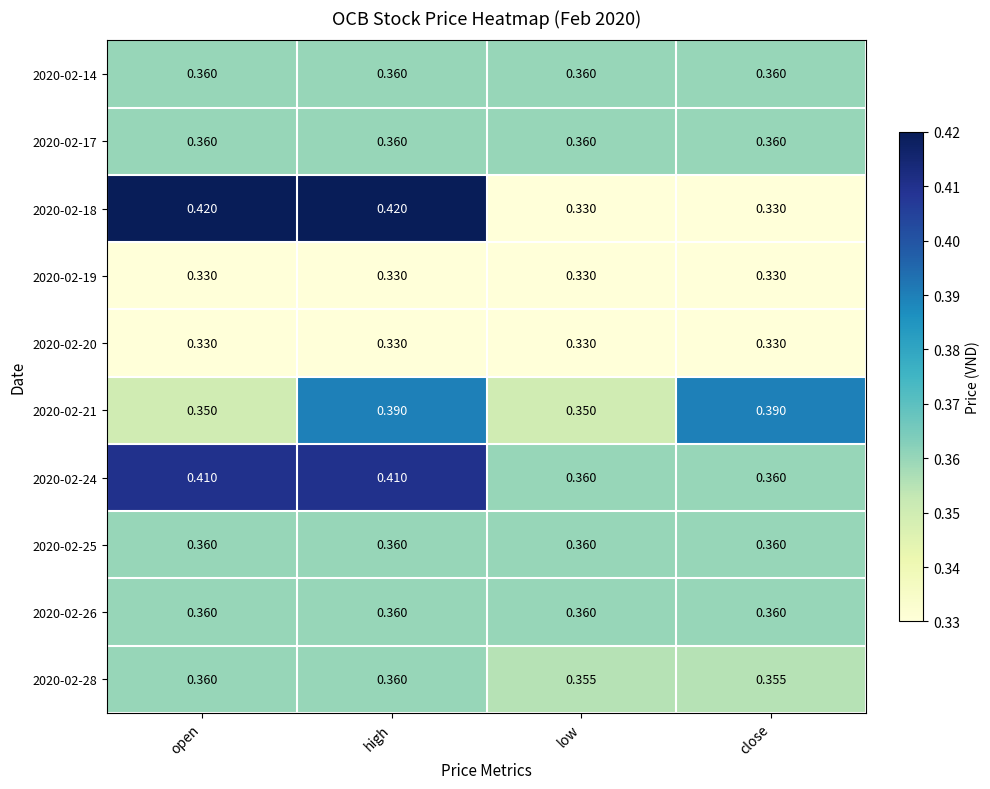

At which category is the sum across all series the highest?

high